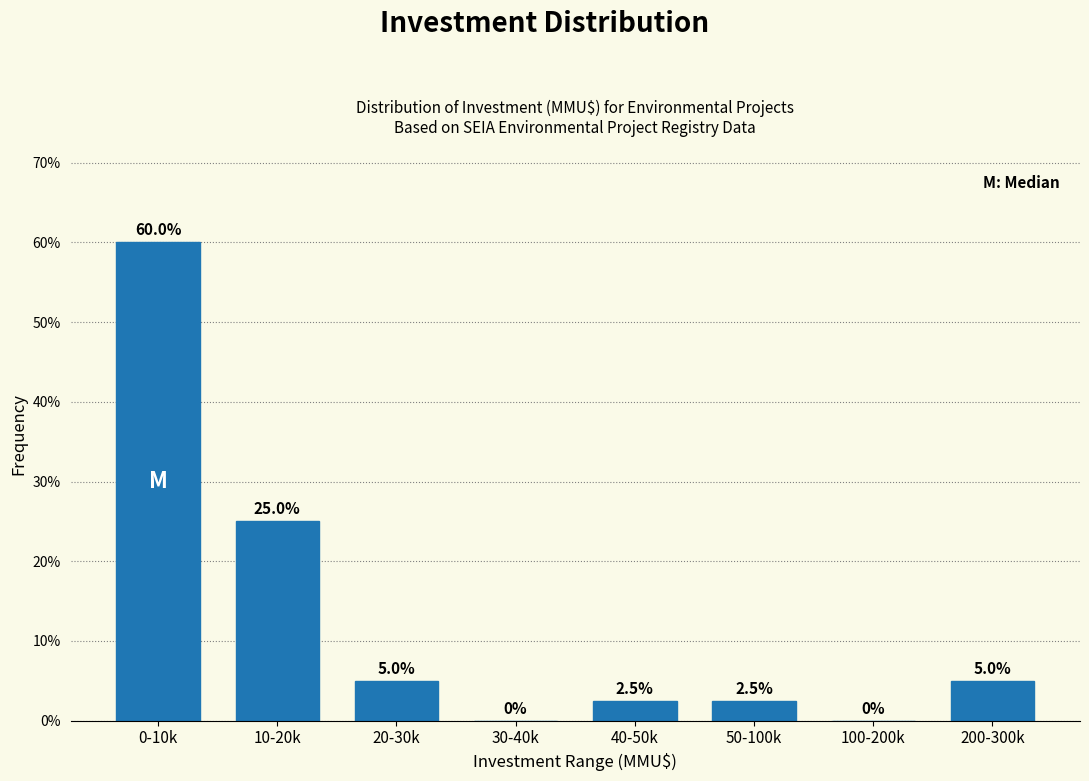

Reading right to left, extract all data points from this chart.

200-300k=5.0	100-200k=0.0	50-100k=2.5	40-50k=2.5	30-40k=0.0	20-30k=5.0	10-20k=25.0	0-10k=60.0